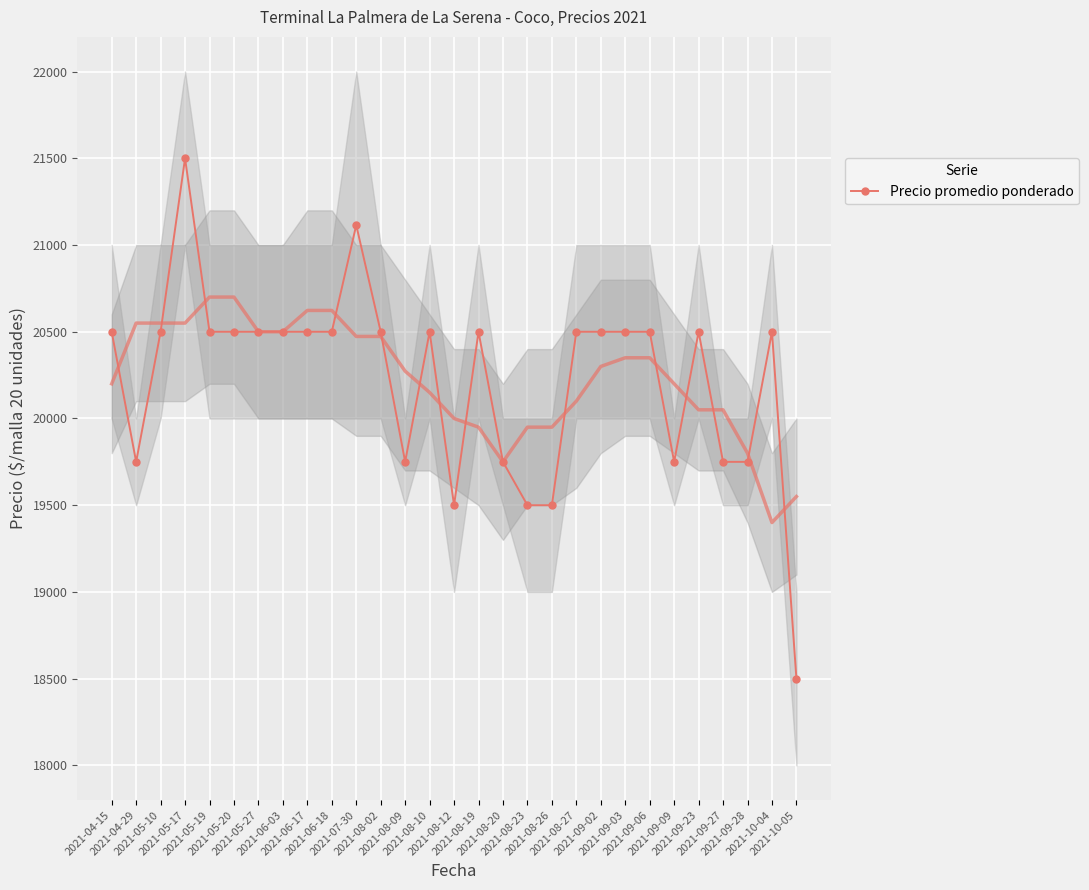

What is the label of the 25th point from the right?

2021-05-19